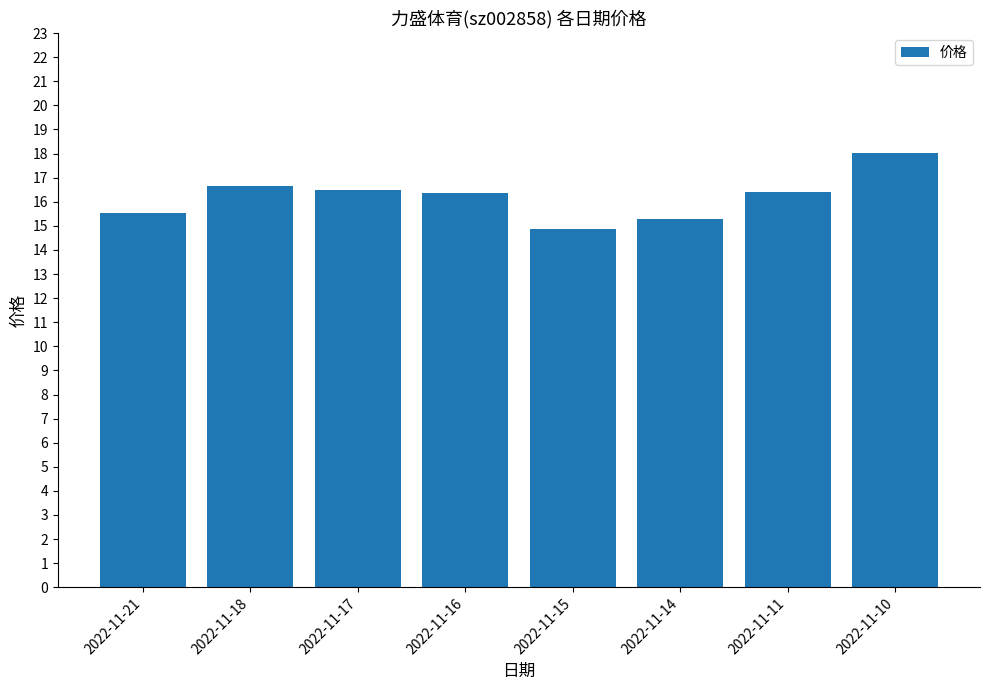

What is the difference between the values at 2022-11-14 and 2022-11-17?

1.2